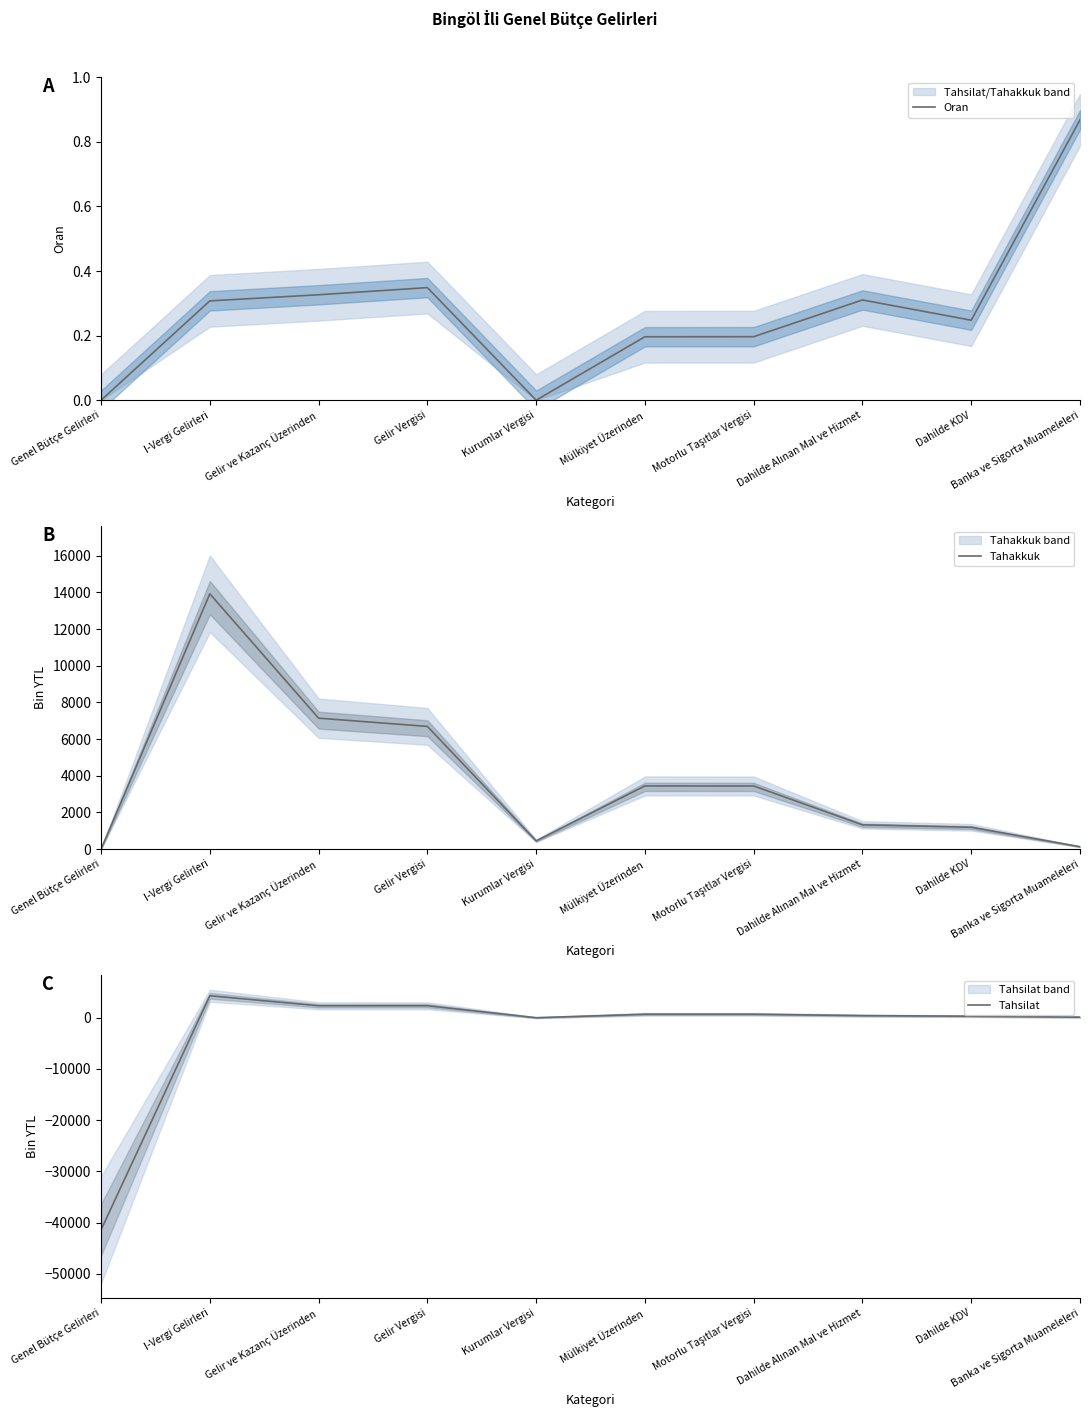

What is the difference between the Tahakkuk values at I-Vergi Gelirleri and Mülkiyet Üzerinden?

10481